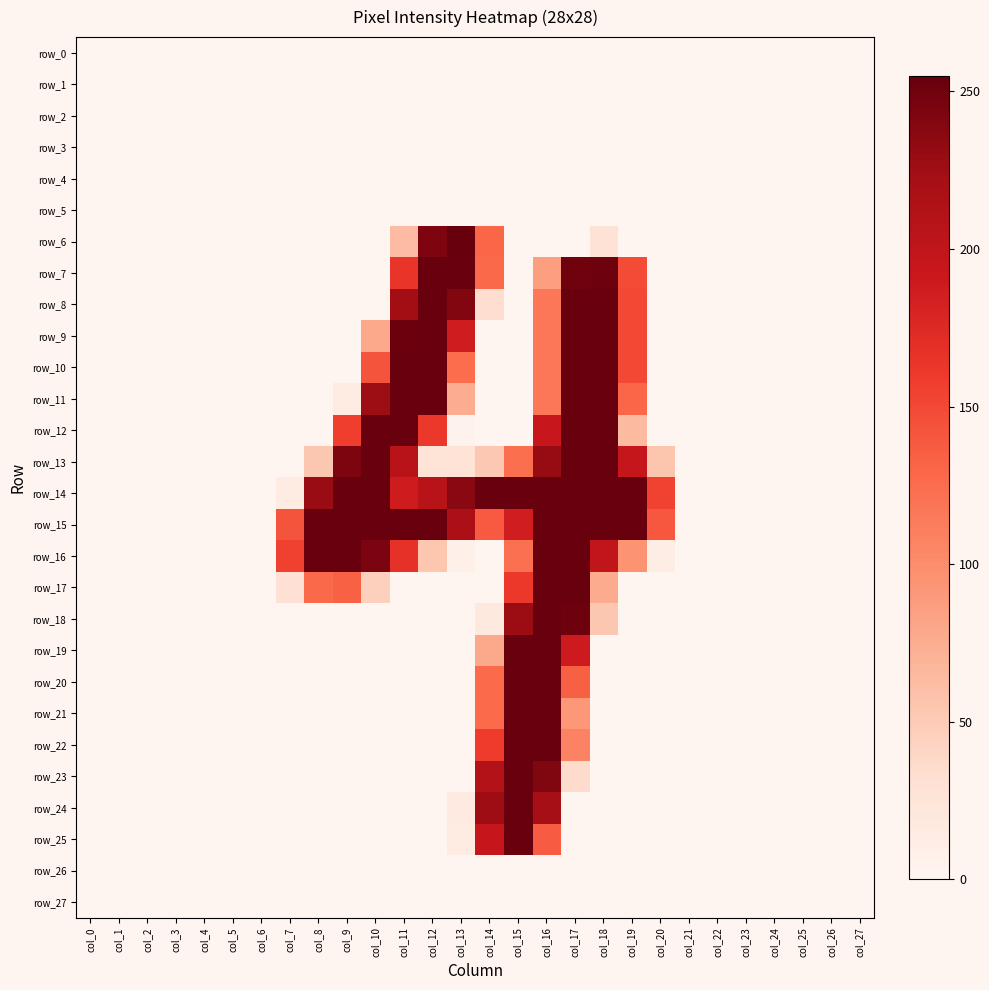

At which category is the sum across all series the highest?

col_16